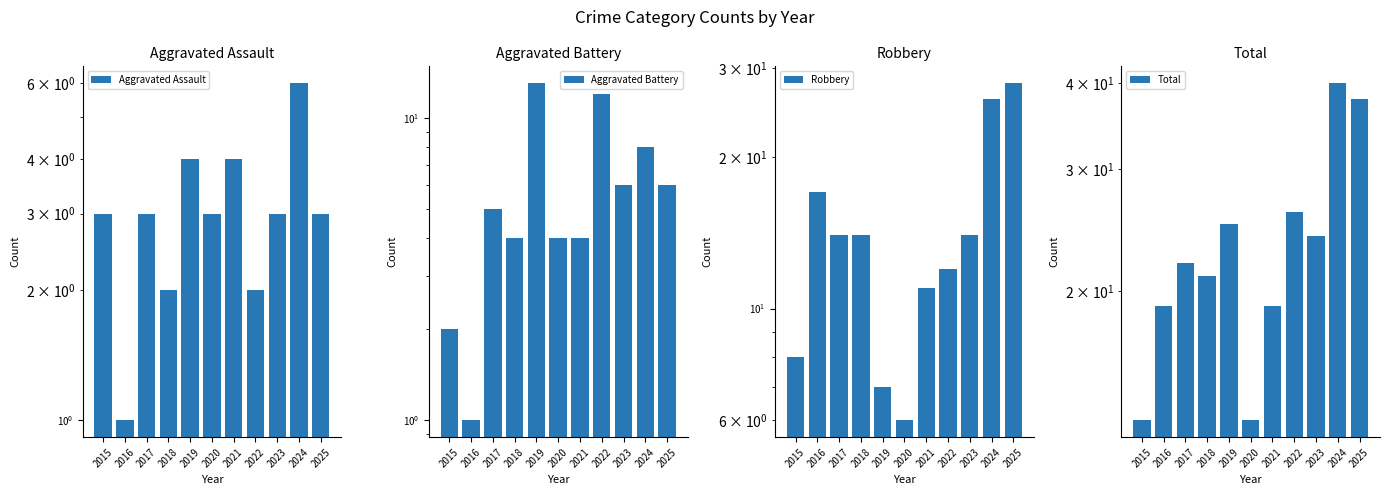

At which category is the sum across all series the highest?

2024